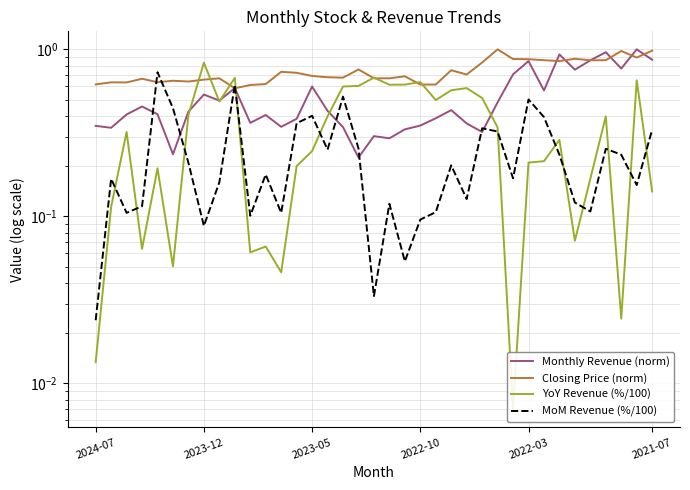

Is the value of Closing Price (norm) at 27 greater than the value of YoY Revenue (%/100) at 2022-10?

Yes